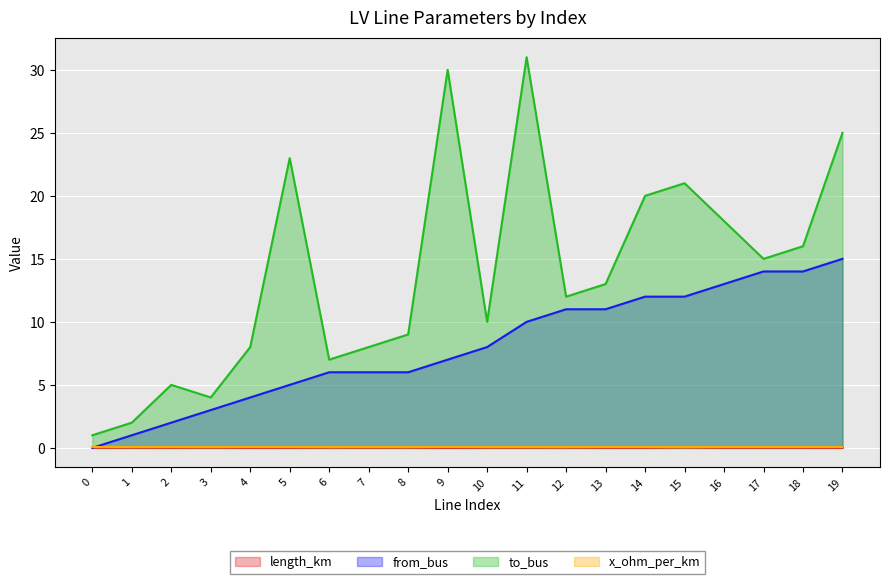

What is the difference between the maximum and minimum values in the to_bus series?

30.0